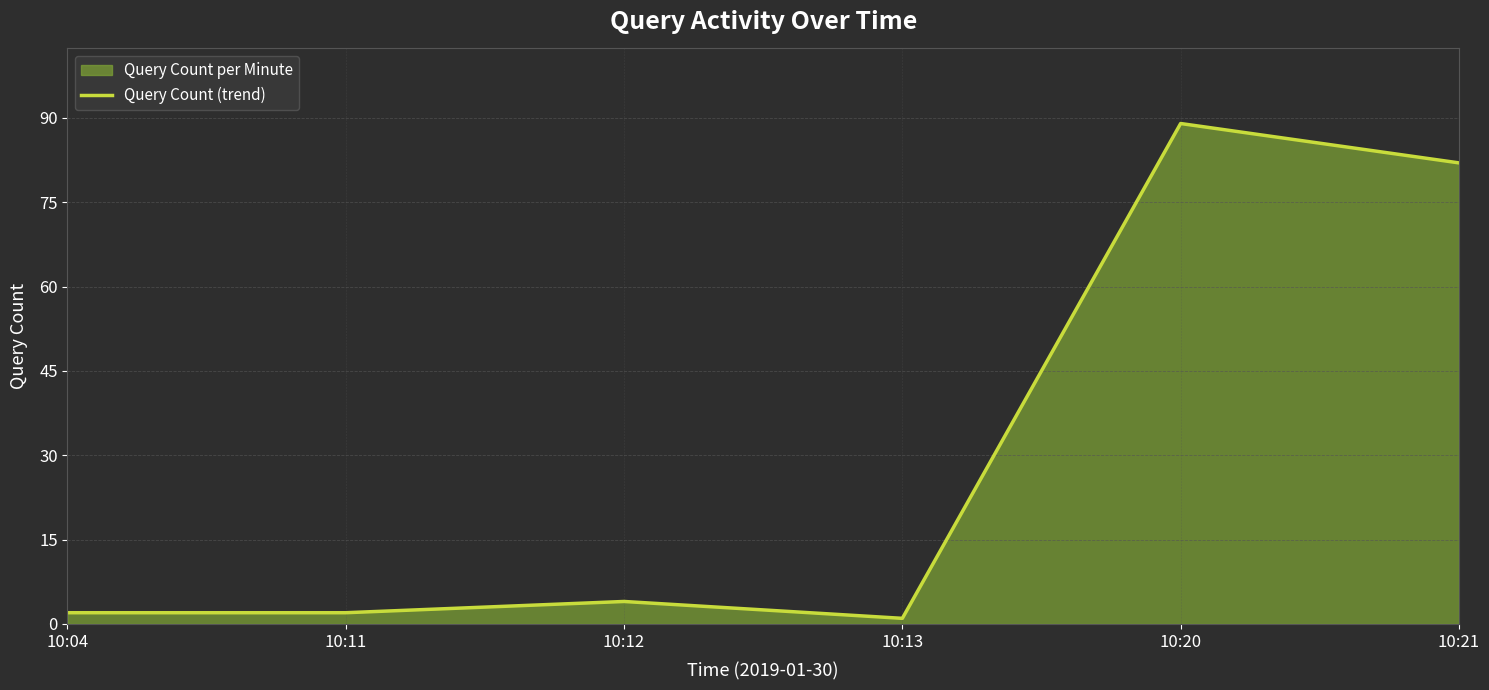

Does the chart display data point markers on the line(s)?

No